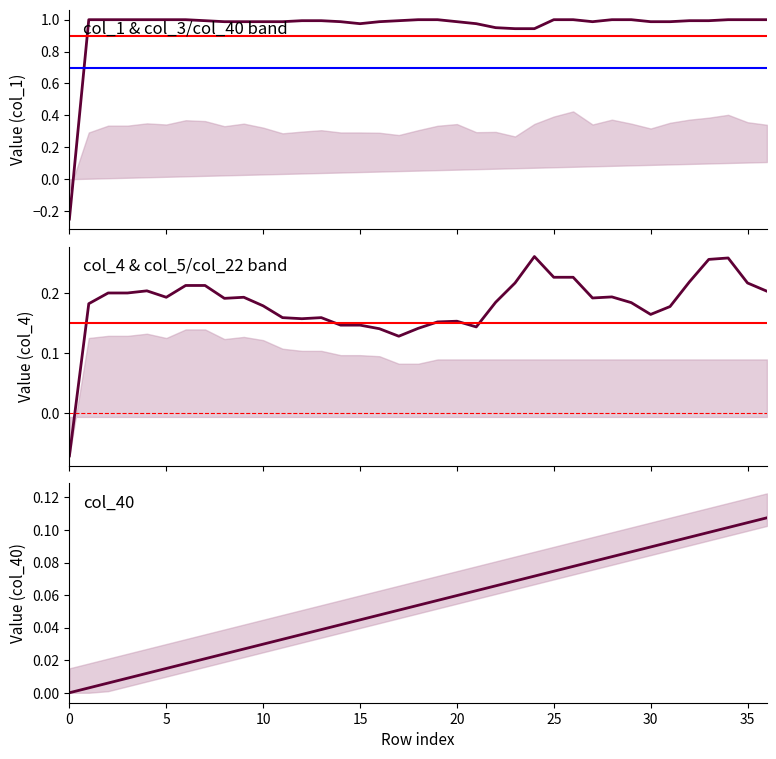

What is the difference between the maximum and second lowest values in the col_4 series?

0.1